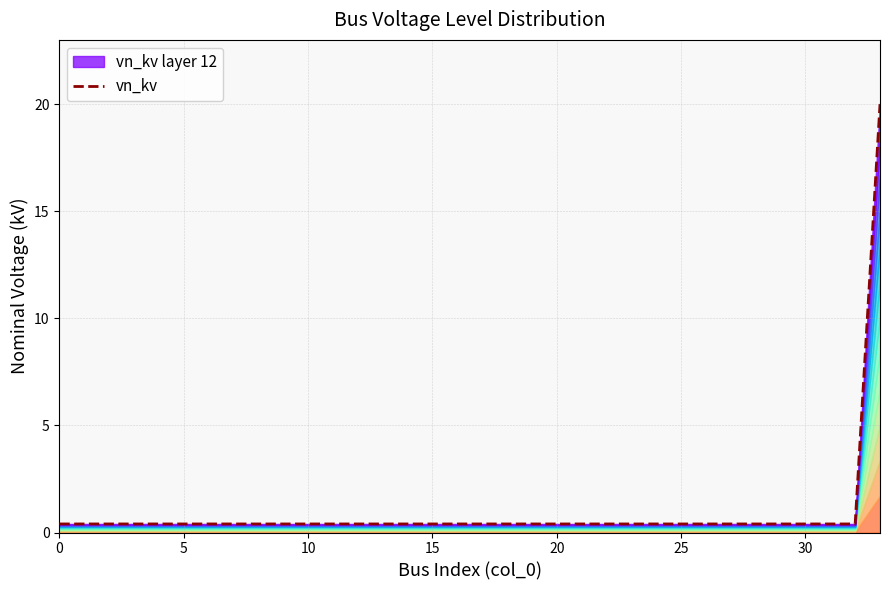

Does the chart have visible grid lines?

Yes